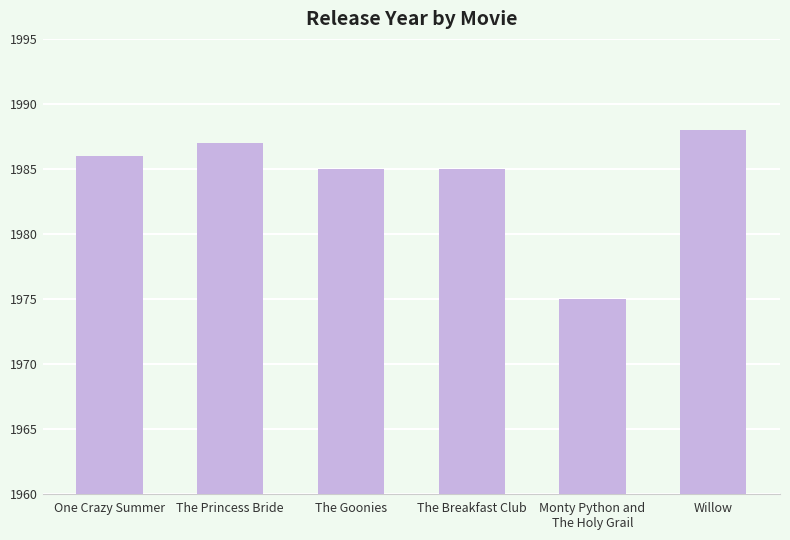

The chart shows a value of 1987 at The Princess Bride. True or false?

True